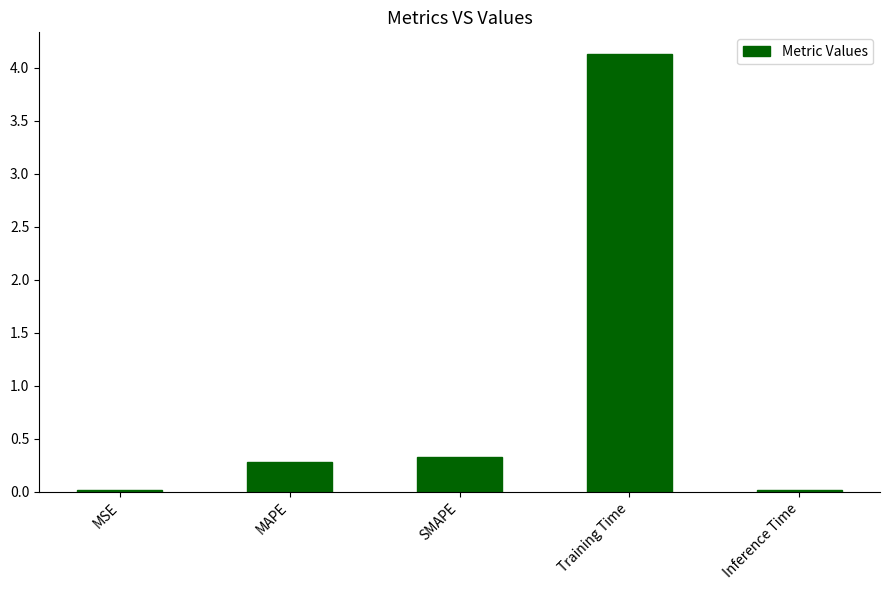

How many data points does each series have?

5